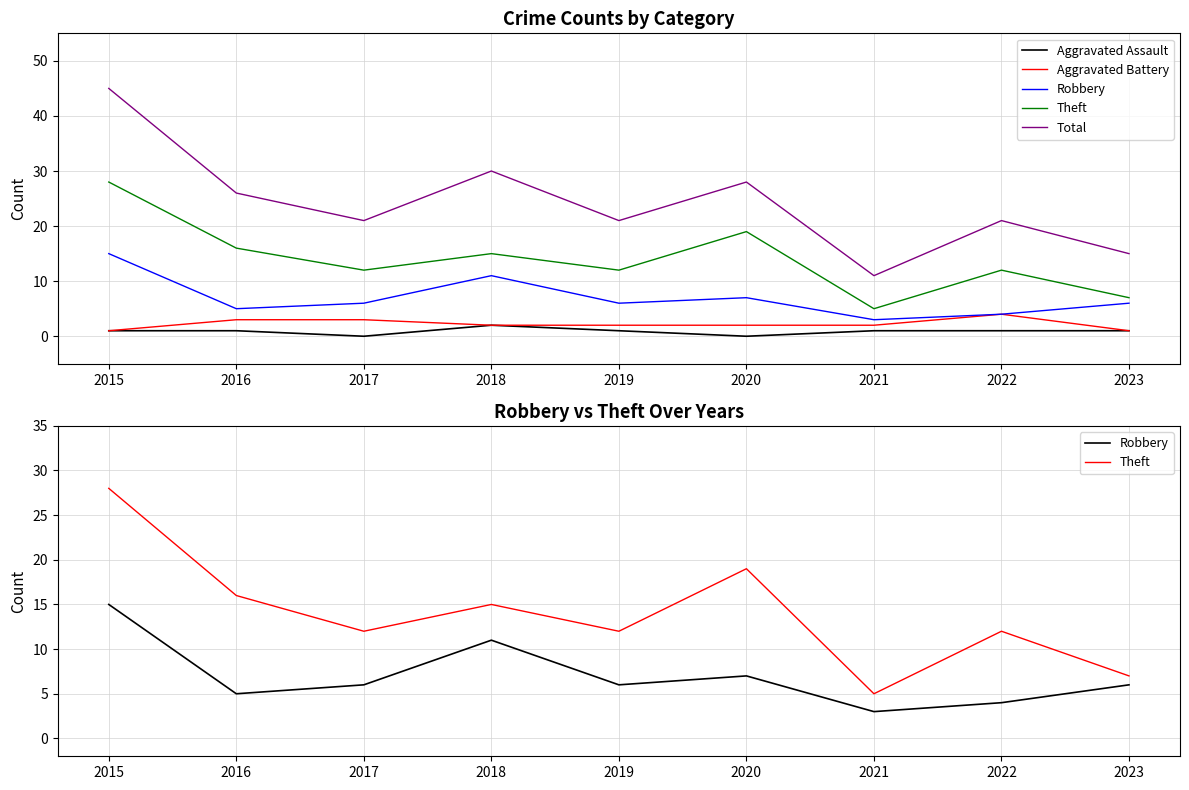

How many lines are shown in the chart?

5